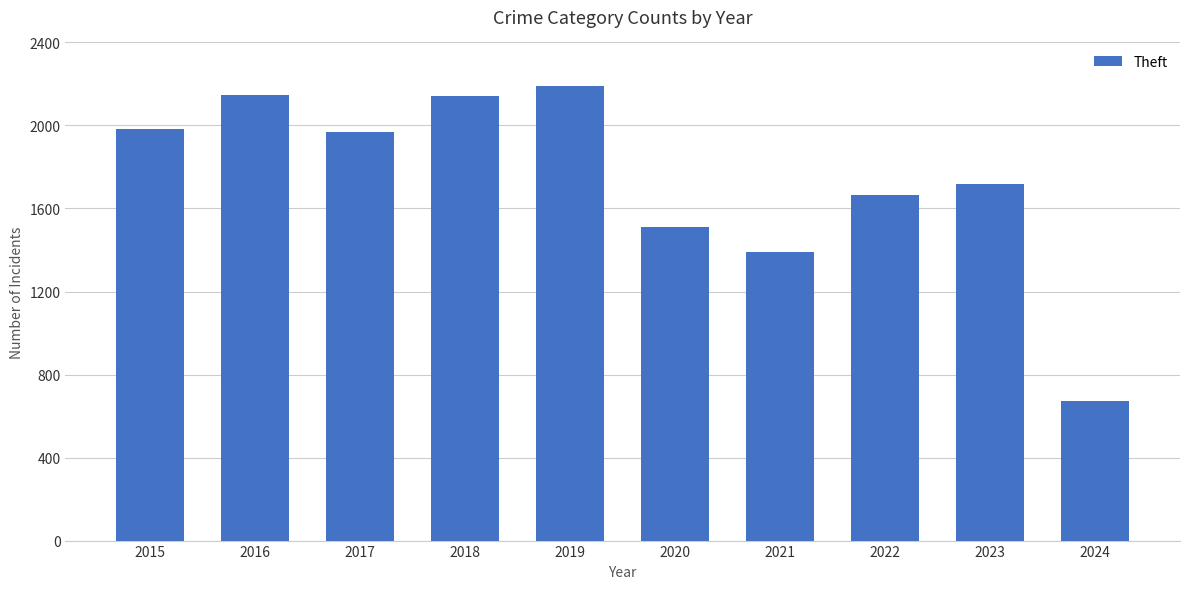

What is the sum of all values?

17389